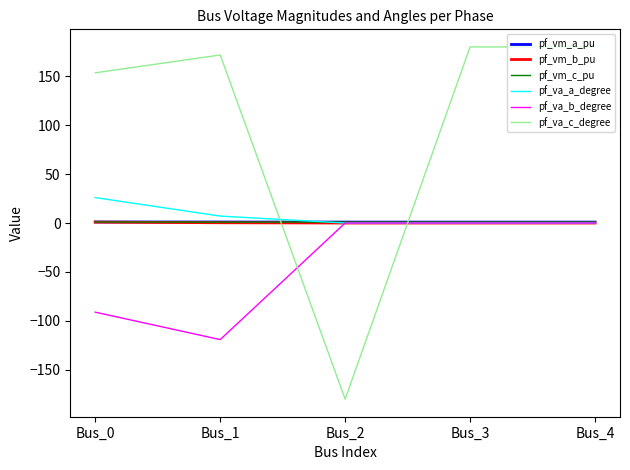

Does the chart have visible grid lines?

No